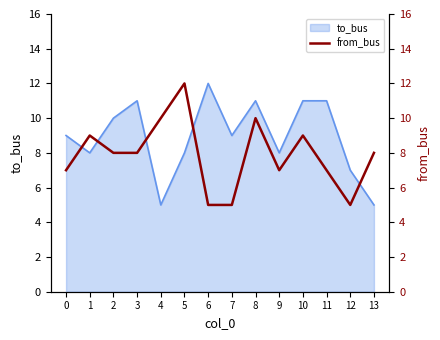

True or false: the data has more than 0 interior local peaks.

True